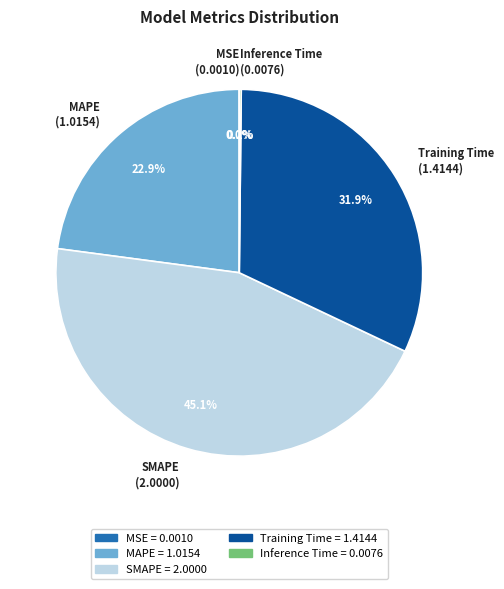

Combined, do MAPE and Training Time account for over 50%?

Yes